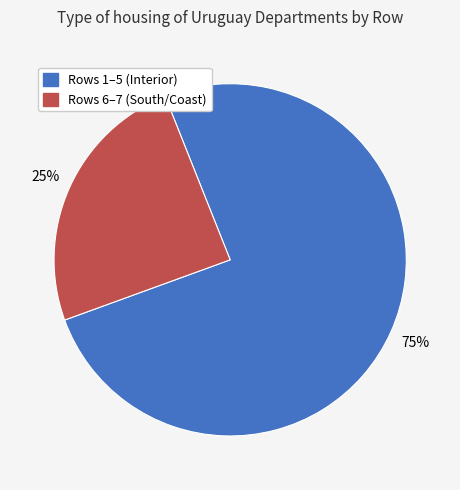

Is there any slice that represents more than half of the pie?

Yes